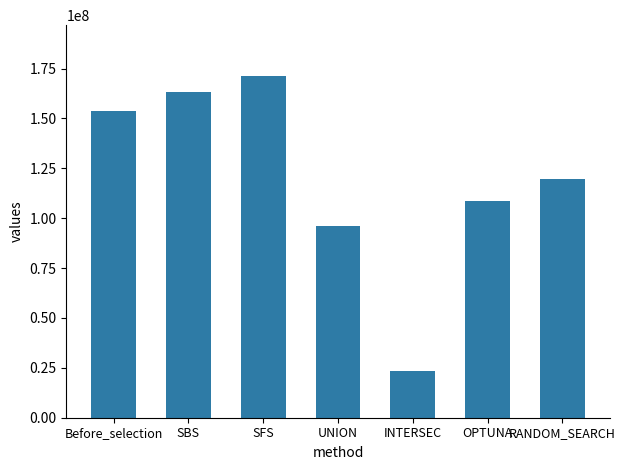

How many data points does each series have?

7